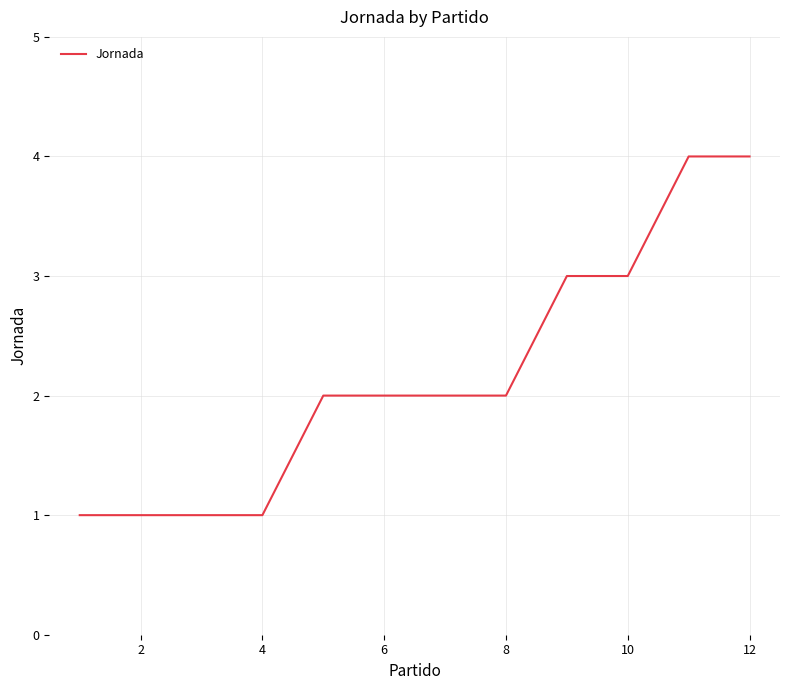

What is the greatest value displayed?

4